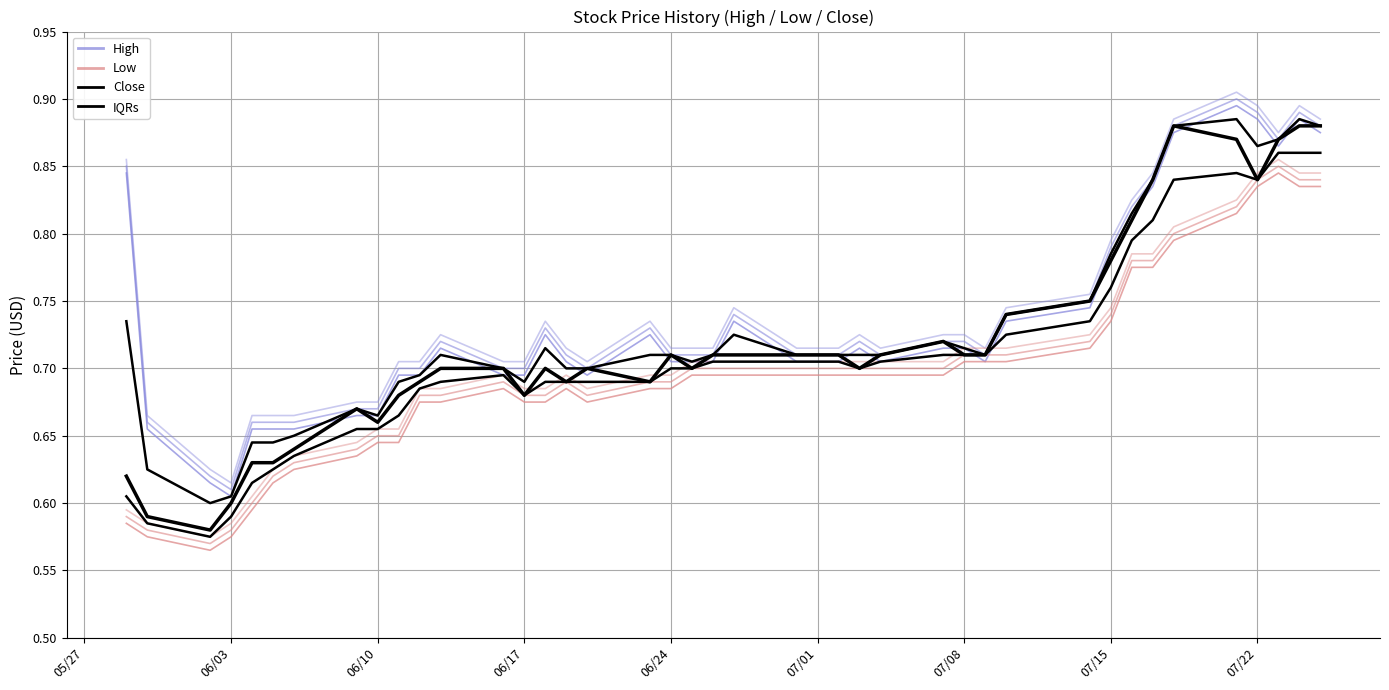

What is the difference between the second highest and second lowest values in the High series?

0.3